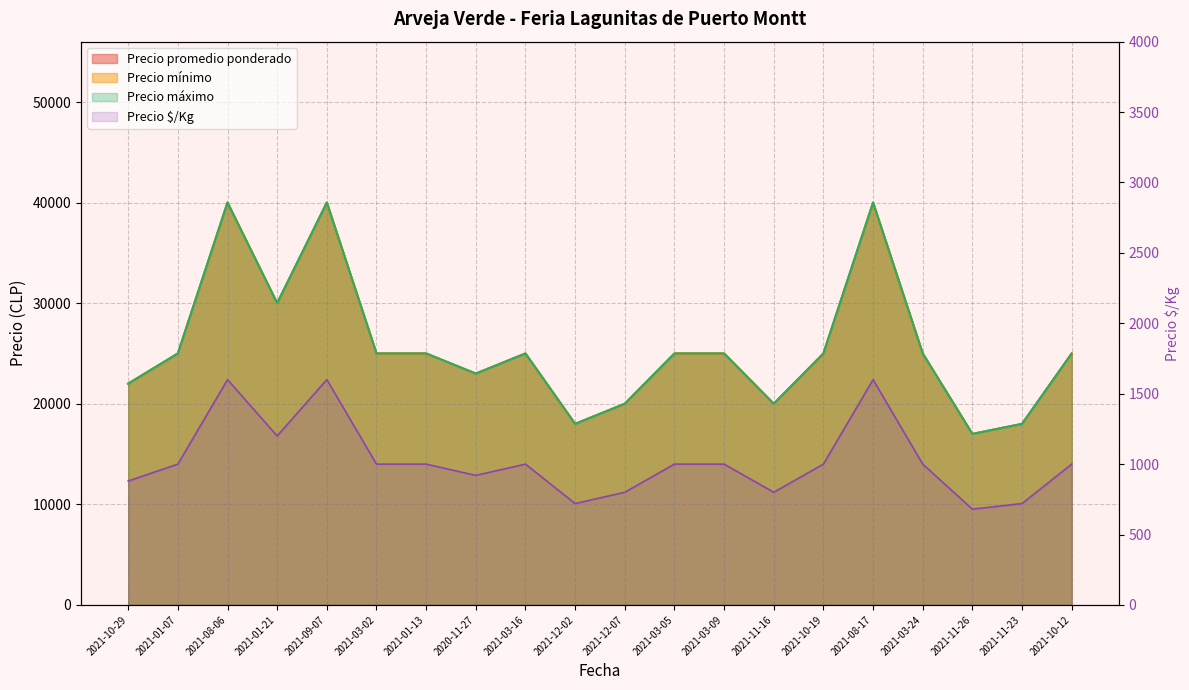

How many categories are shown in the chart?

20